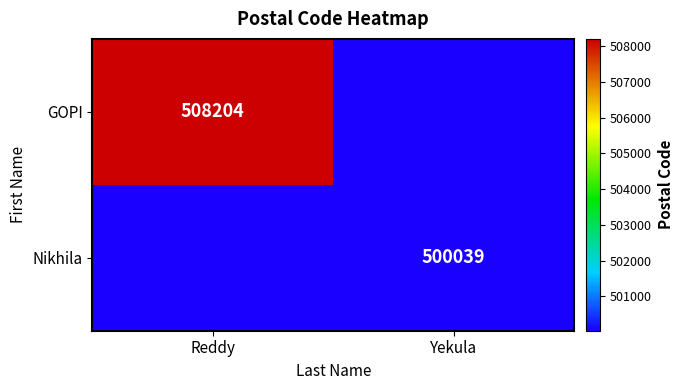

The value of GOPI at Reddy is 508204. True or false?

True